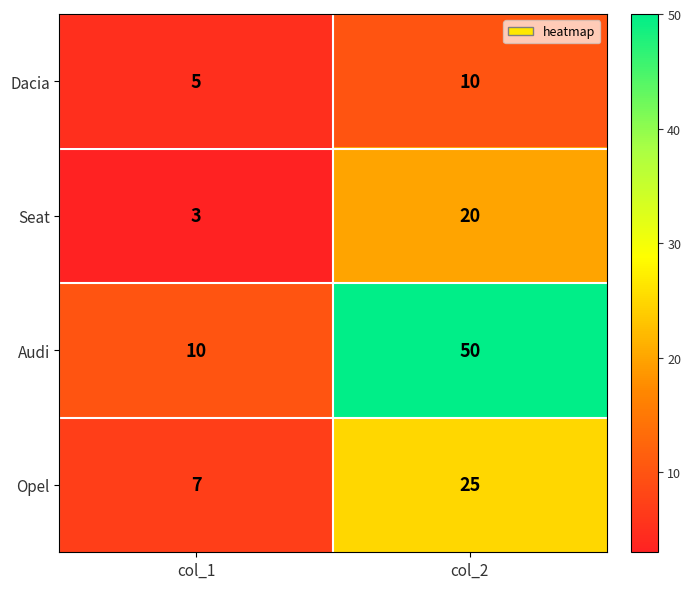

What is the difference between the Dacia values at col_1 and col_2?

5